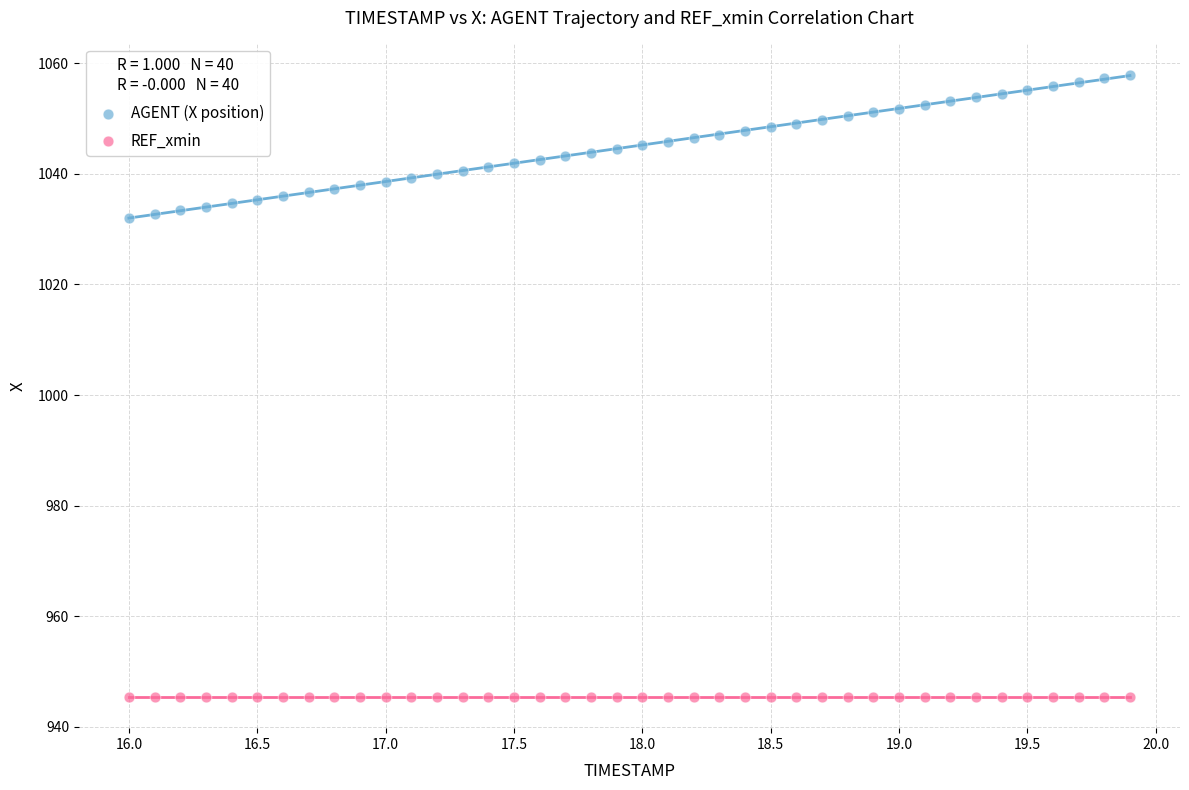

Which series contains the lowest Y value?

REF_xmin